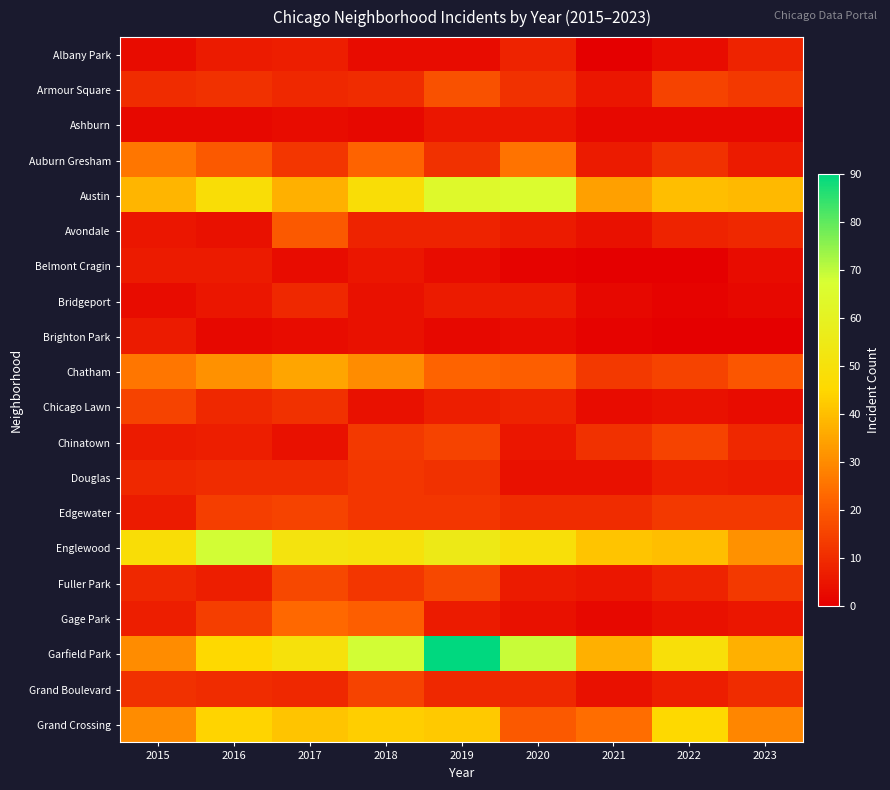

Which series has the widest spread of values?

Garfield Park